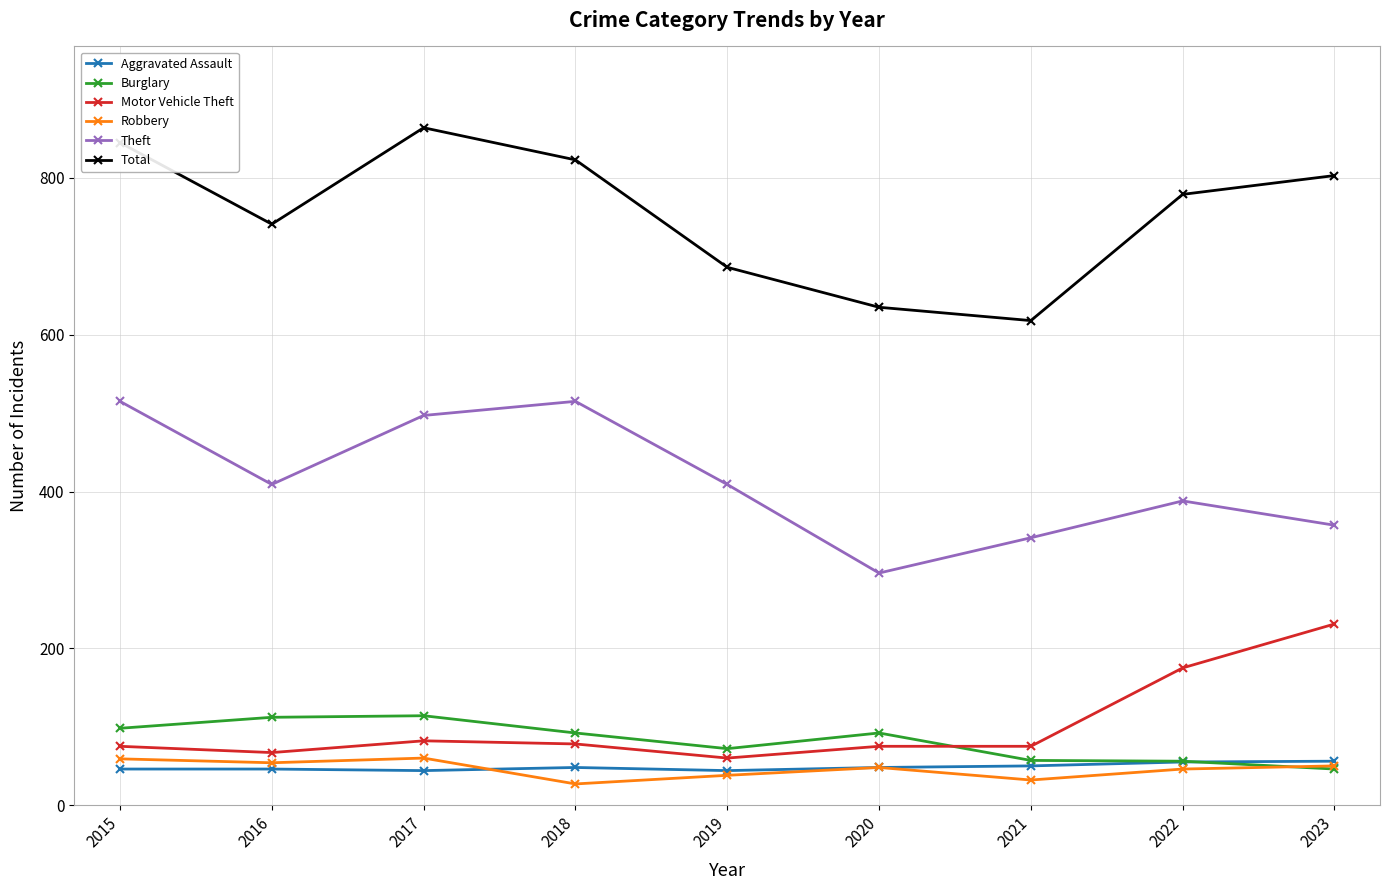

Which series changed the most between 2019 and 2022?

Motor Vehicle Theft